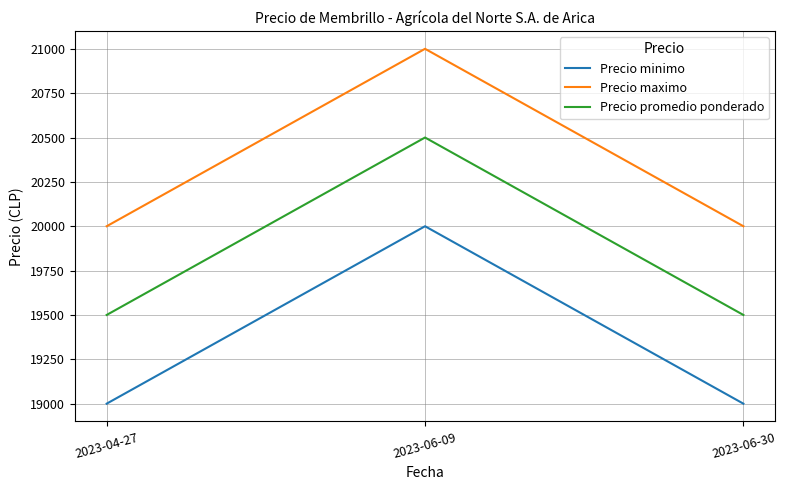

What is the smallest value displayed?

19000